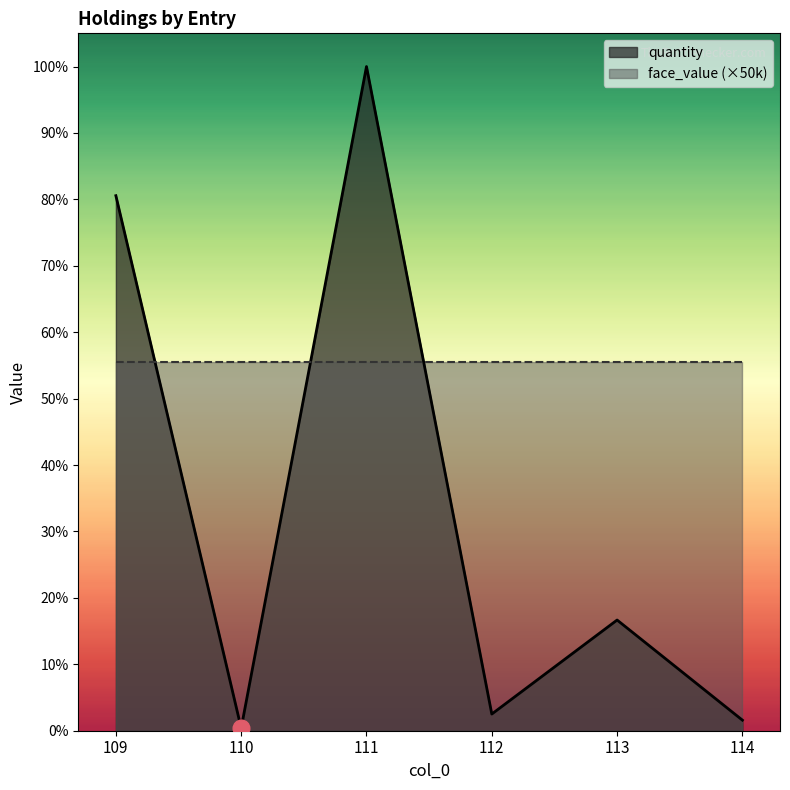

List the labels in order of value, largest first.

111, 109, 113, 112, 114, 110